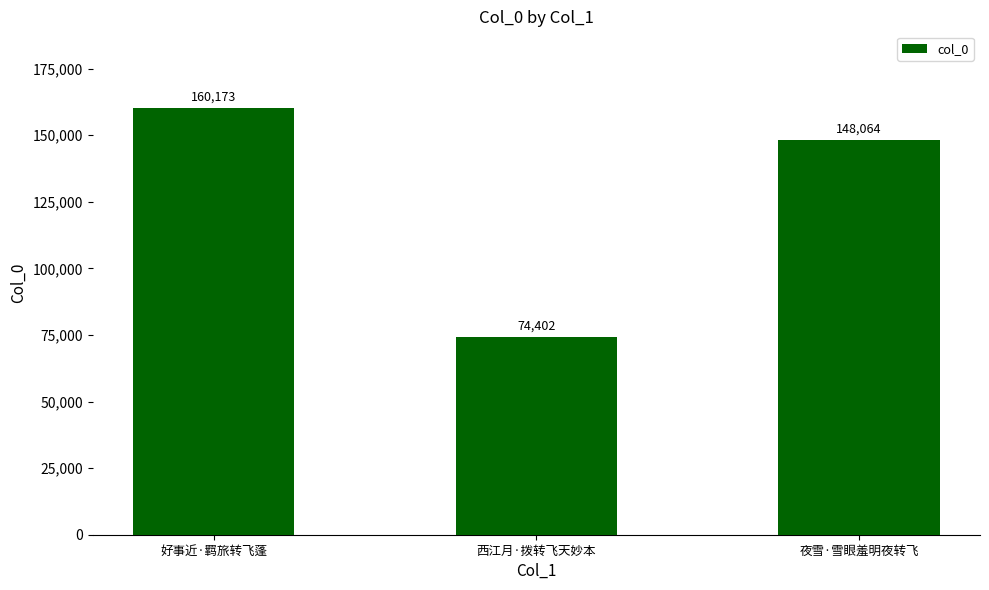

How many bars are there in total?

3